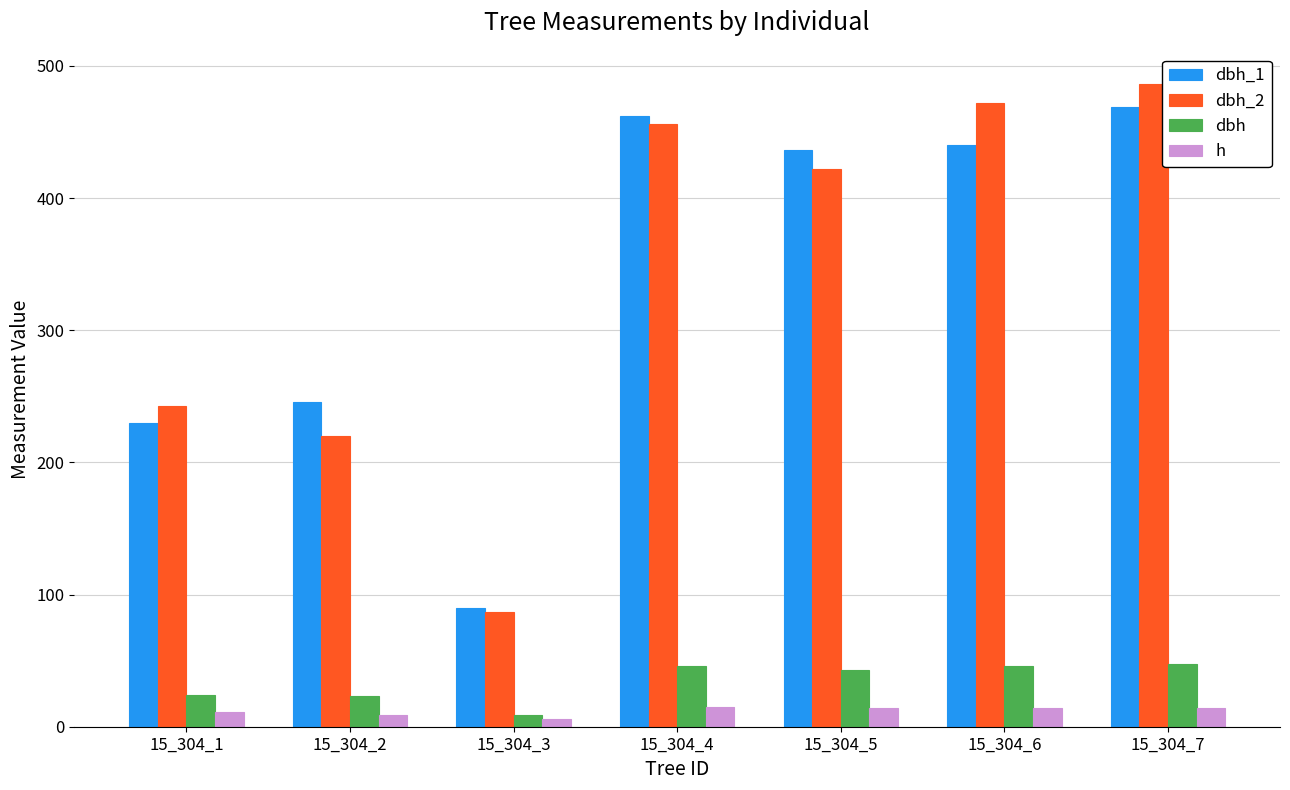

What is the difference between the dbh_1 values at 15_304_2 and 15_304_4?

216.0